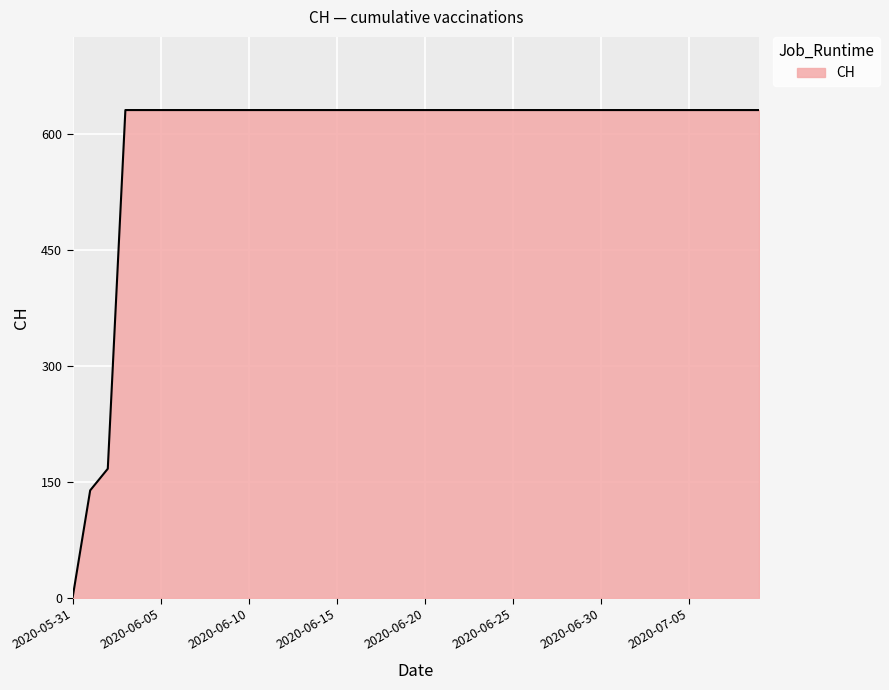

What is the maximum value shown in the chart?

631